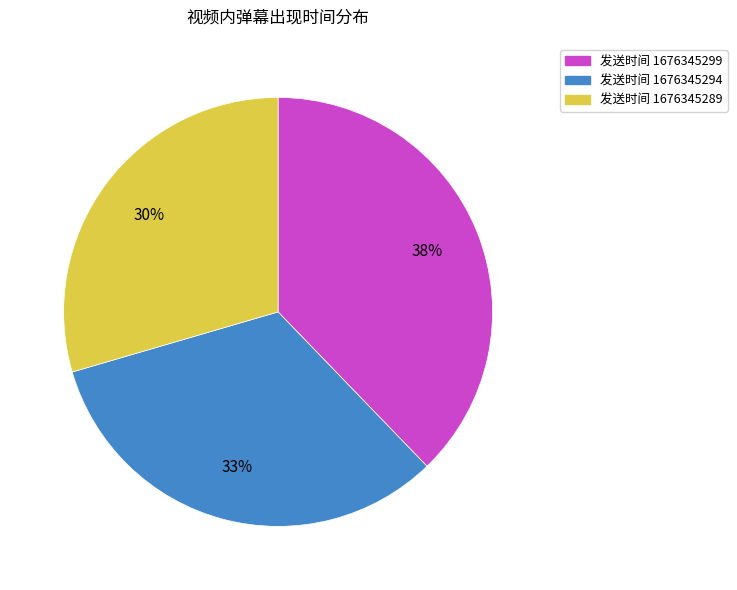

Is there a majority slice in this chart?

No